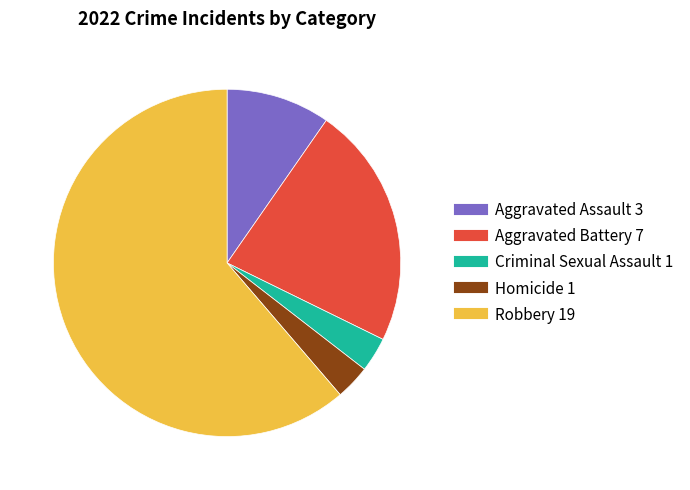

Which category accounts for the majority?

Robbery